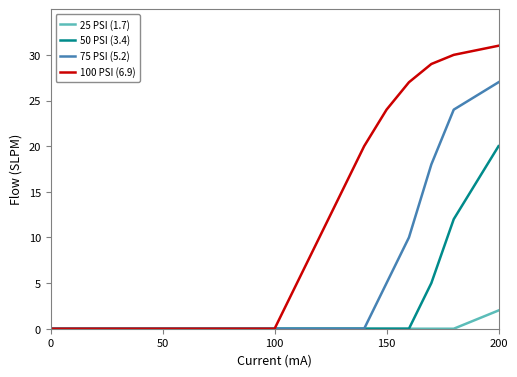

Which series has the largest total across all categories?

100 PSI (6.9)